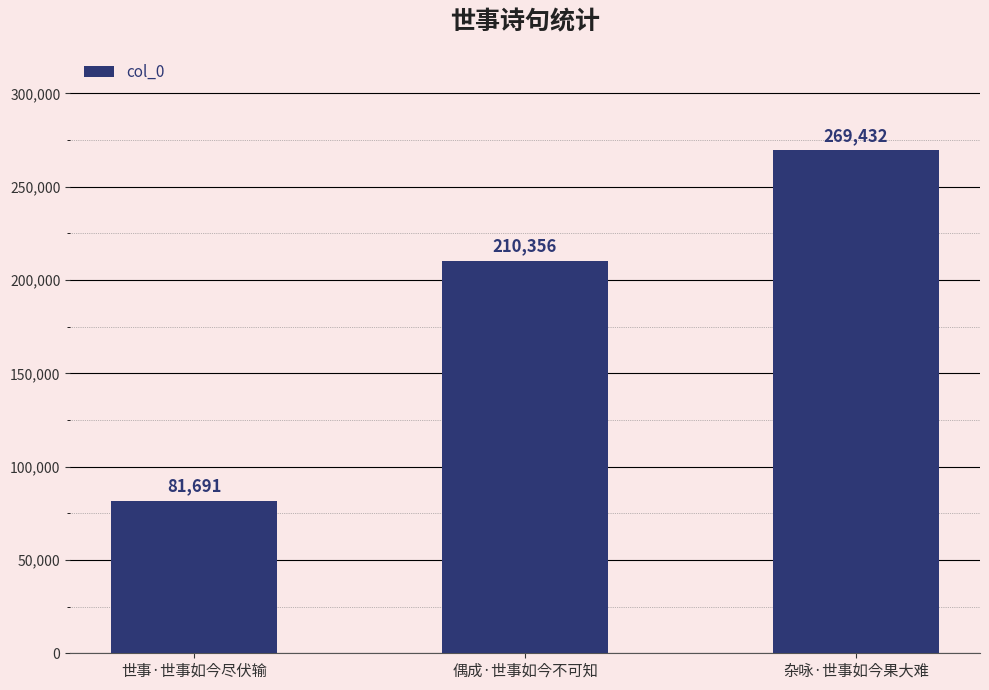

Rank the categories by value from lowest to highest.

世事·世事如今尽伏输, 偶成·世事如今不可知, 杂咏·世事如今果大难